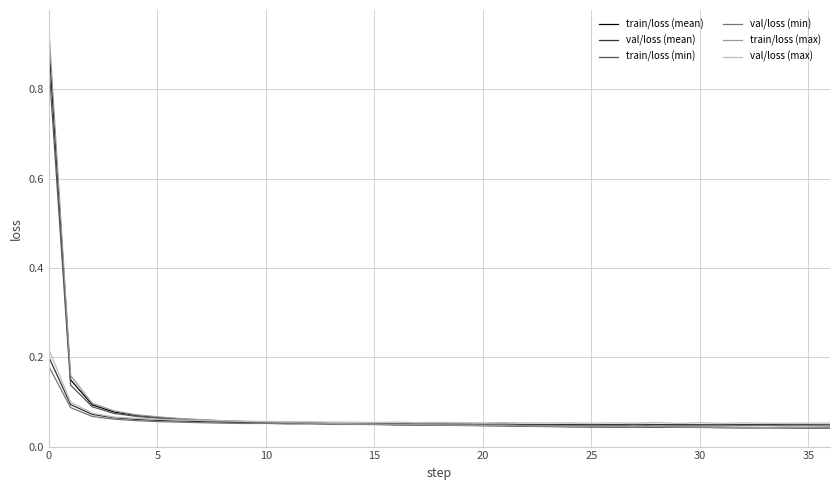

Which series has the largest range (max minus min)?

train/loss (max)